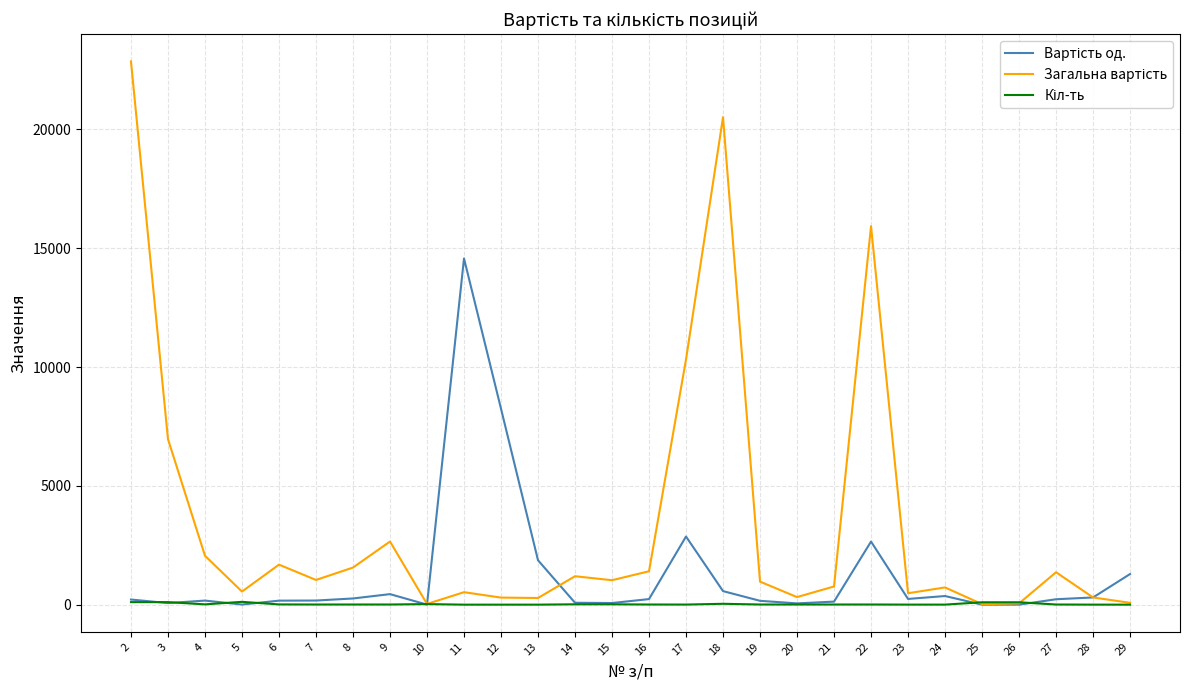

What is the maximum value shown in the chart?

22861.0